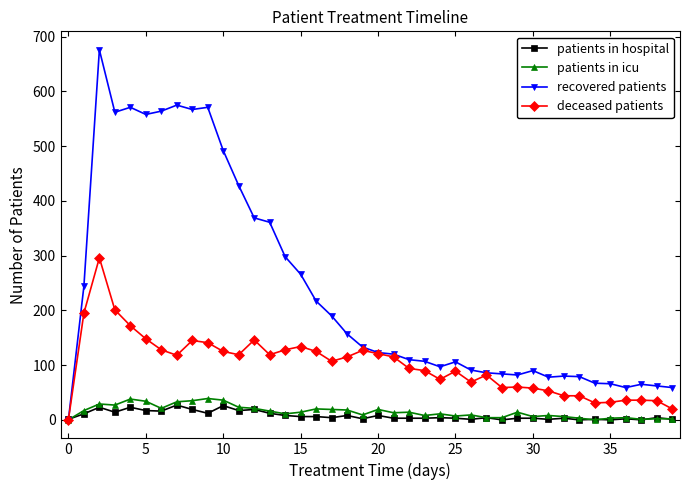

Which series has the largest range (max minus min)?

recovered patients